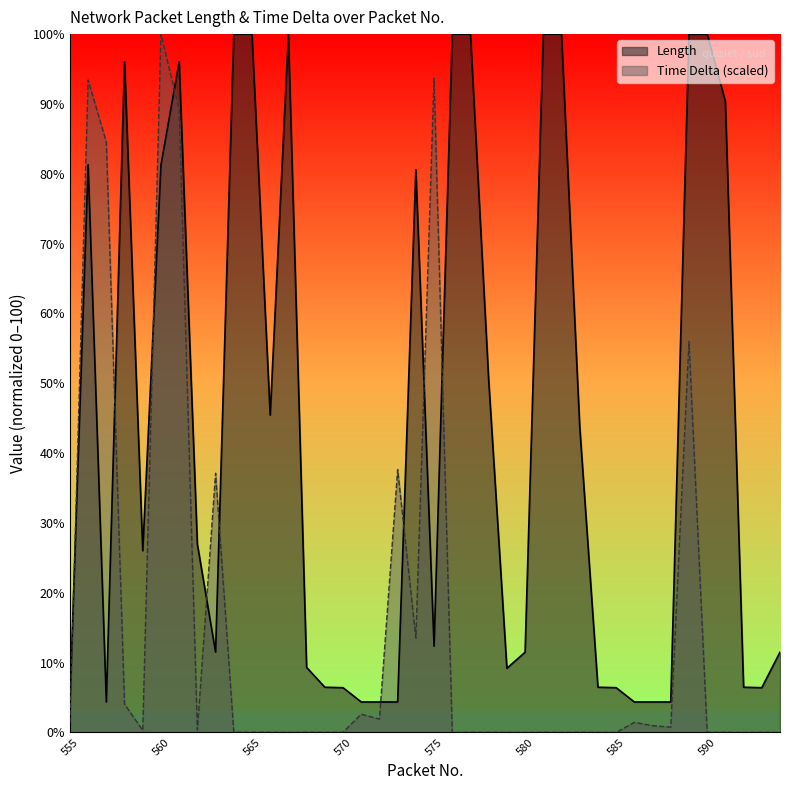

True or false: Time Delta scaled has a value of 0.0 at 565.

False